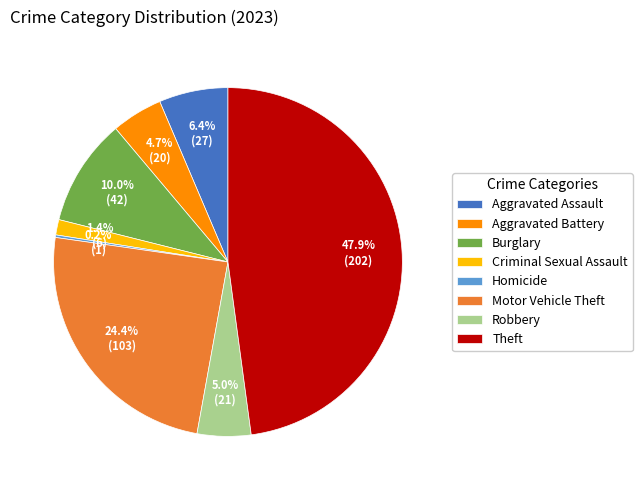

Is there any slice that represents more than half of the pie?

No